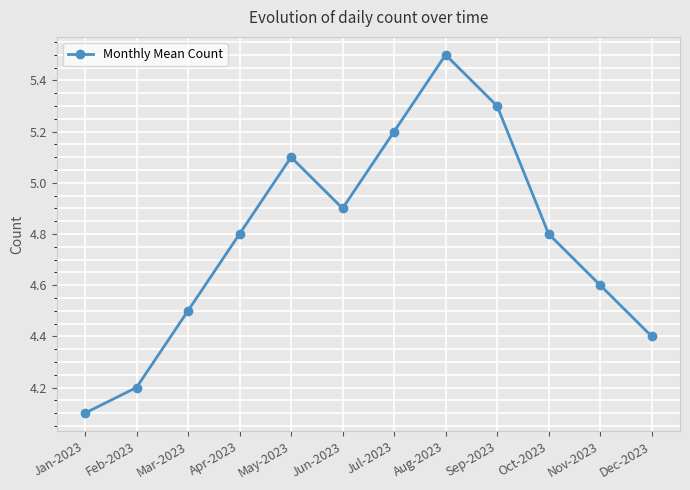

At which label is the value closest to 4?

Jan-2023